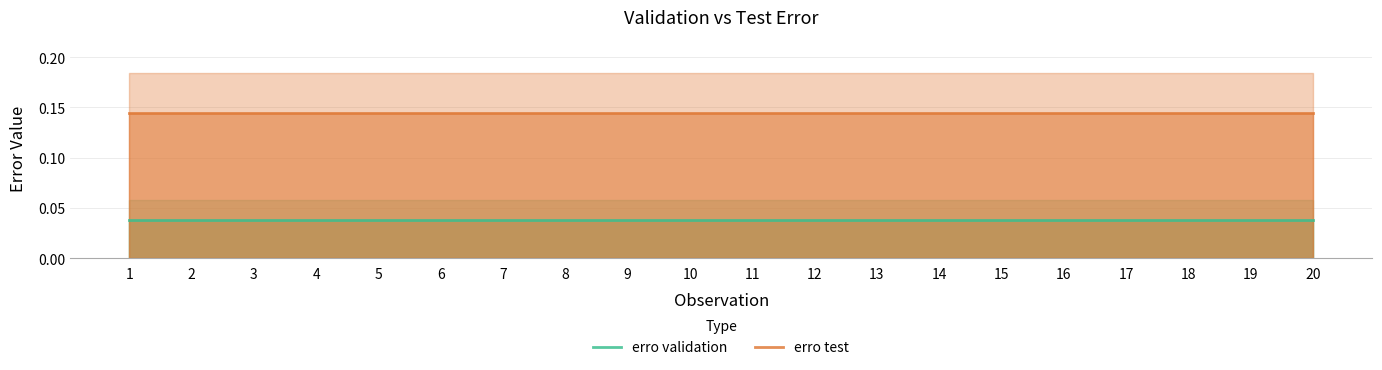

Between 7 and 8, which series saw the biggest shift?

erro validation